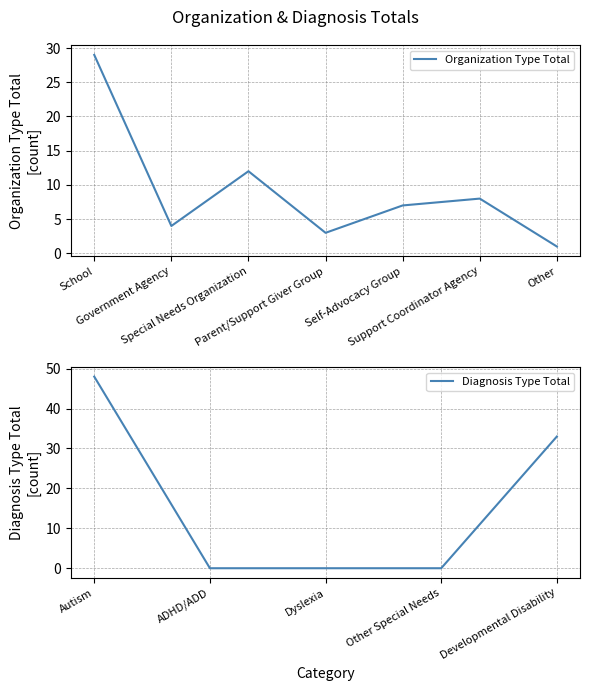

Which label corresponds to the smallest value in the chart?

Other